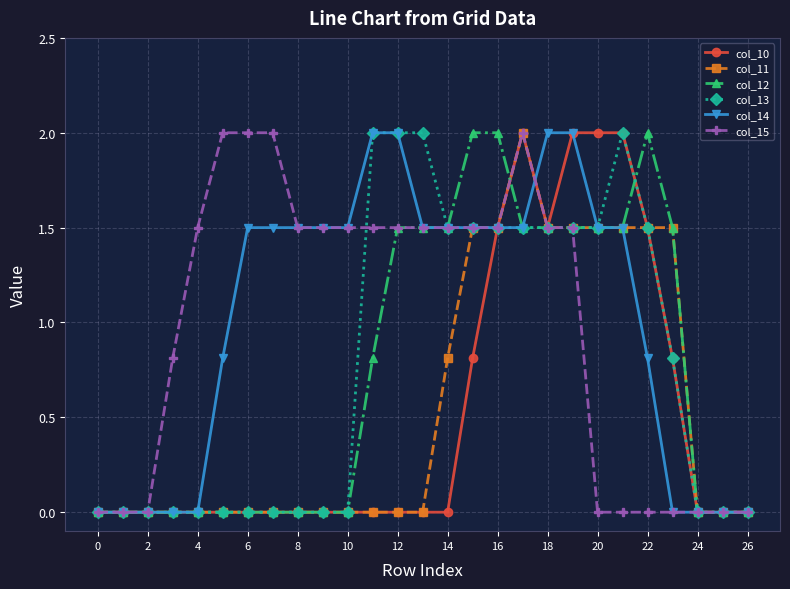

How many values in the col_14 series exceed 1?

16